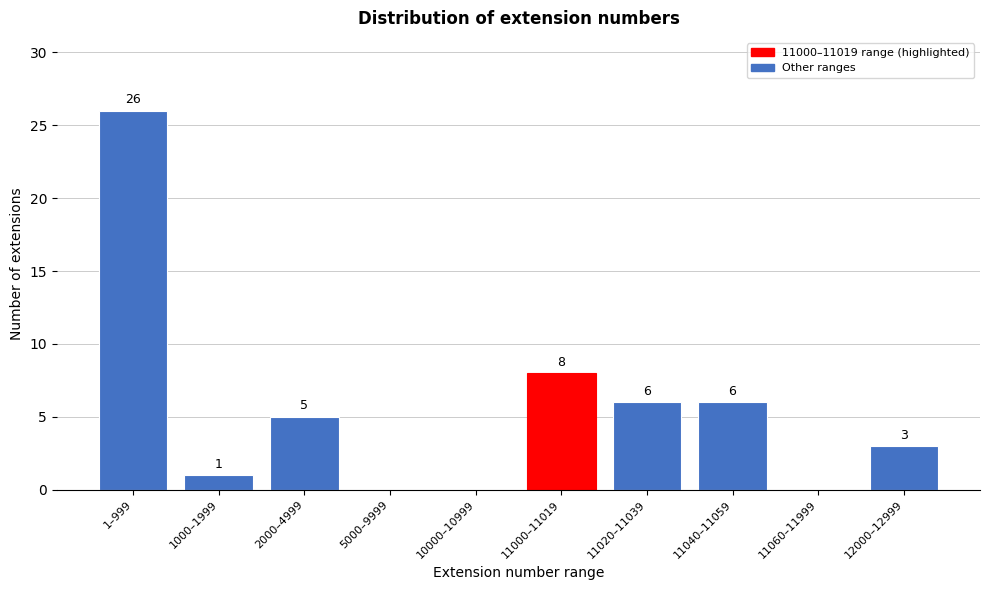

Reading right to left, list all the values displayed in this chart.

12000–12999=3	11060–11999=0	11040–11059=6	11020–11039=6	11000–11019=8	10000–10999=0	5000–9999=0	2000–4999=5	1000–1999=1	1–999=26